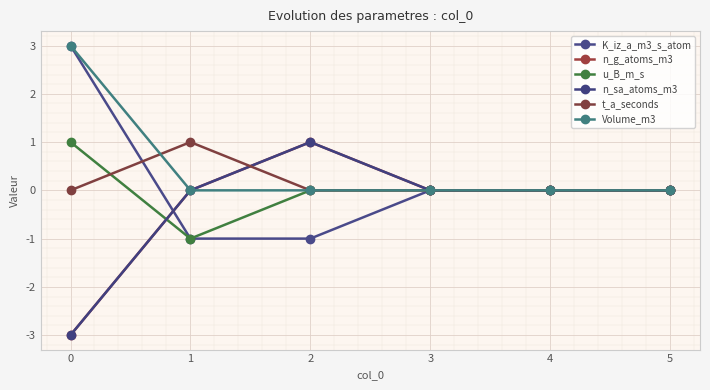

What is the sum of the n_g_atoms_m3 values at 0 and 2?

-2